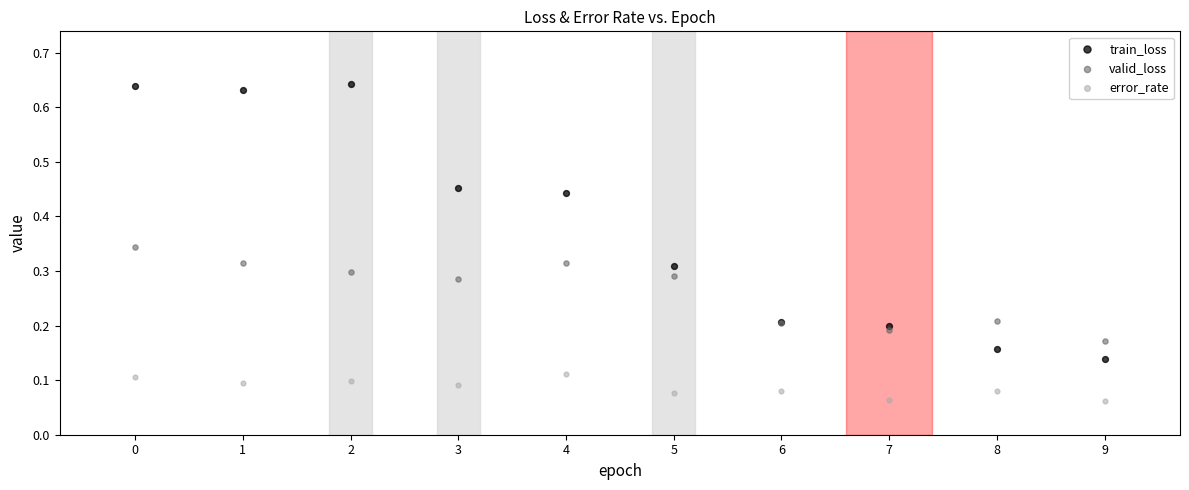

Which series contains the highest Y value?

train_loss